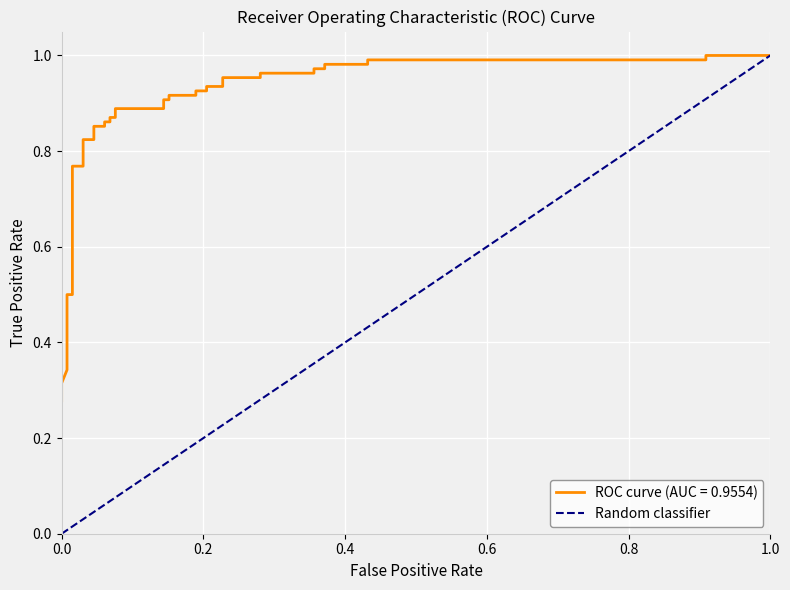

Reading left to right, list all the values displayed in this chart.

0	1